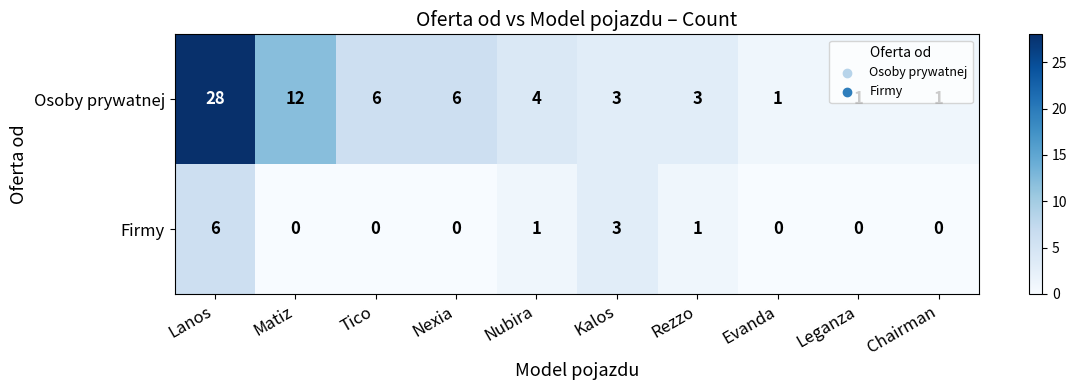

Which series changed the most between Tico and Evanda?

Osoby prywatnej